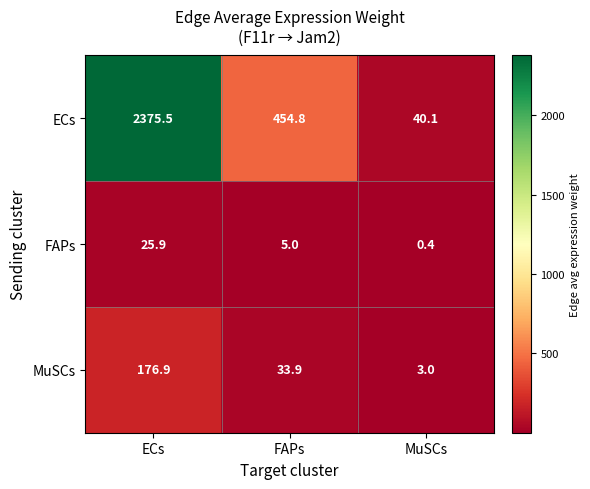

What is the difference between the maximum and minimum values in the FAPs series?

25.5